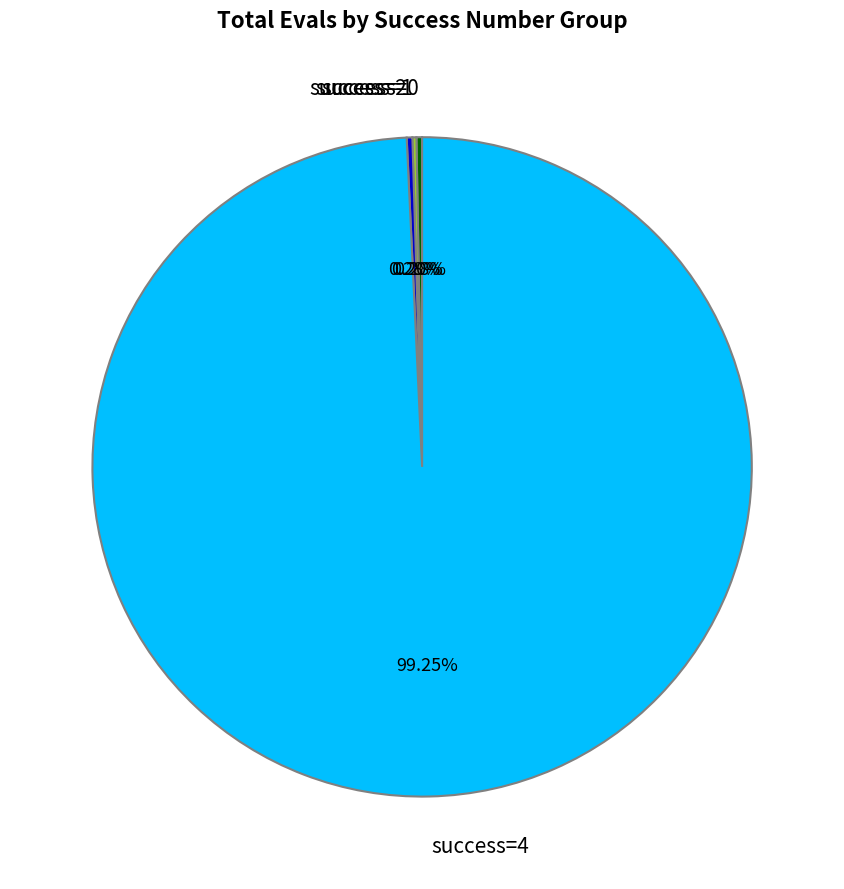

What is the majority slice?

success=4